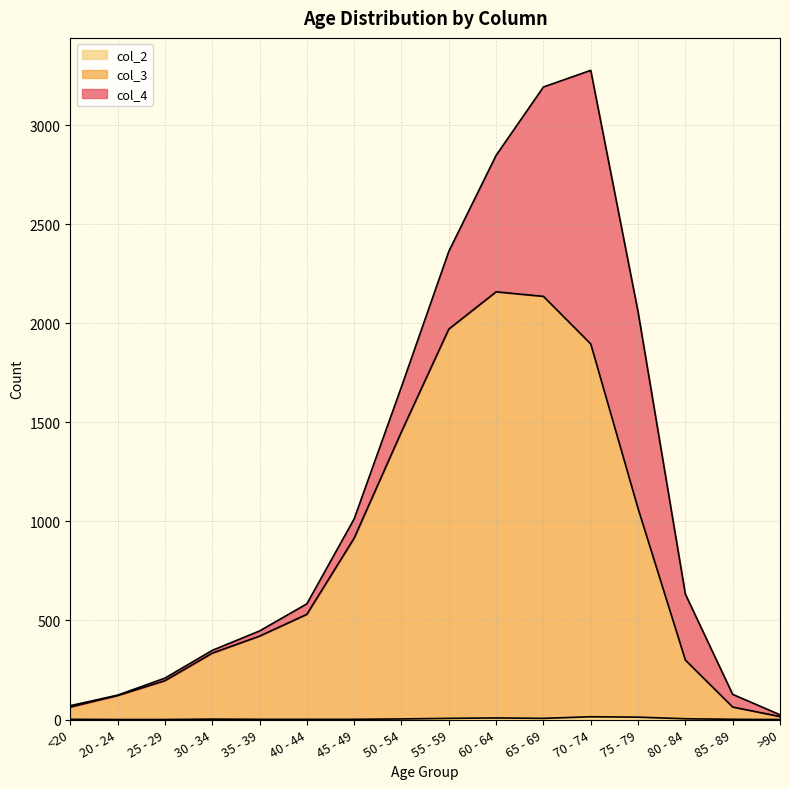

What is the spread (max minus min) of values at 60 - 64?

2151